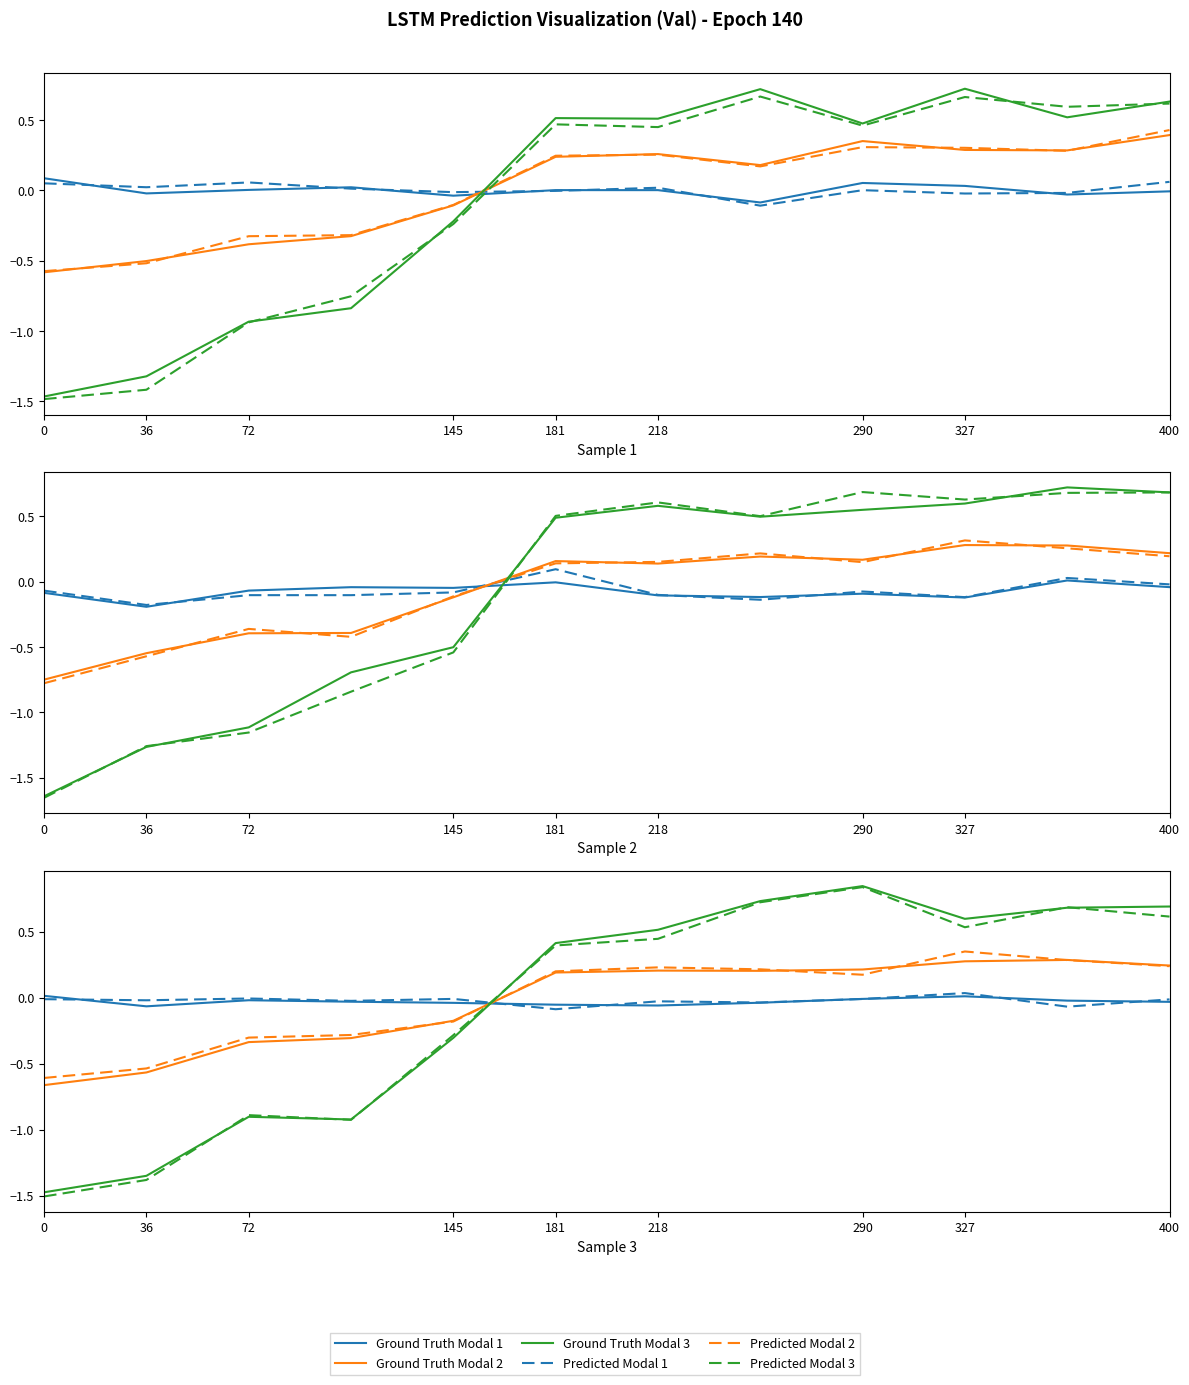

Is the value of Ground Truth Modal 2 at 181 greater than the value of Ground Truth Modal 1 at 400?

Yes